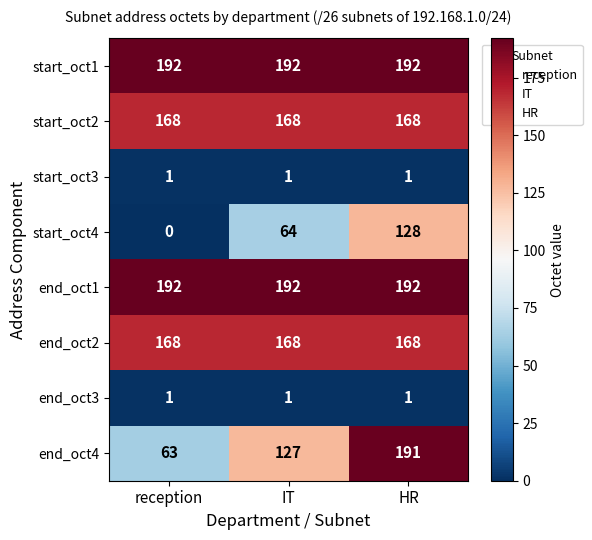

Reading left to right, list all the values displayed in this chart.

start_oct1: reception=192	IT=192	HR=192
start_oct2: reception=168	IT=168	HR=168
start_oct3: reception=1	IT=1	HR=1
start_oct4: reception=0	IT=64	HR=128
end_oct1: reception=192	IT=192	HR=192
end_oct2: reception=168	IT=168	HR=168
end_oct3: reception=1	IT=1	HR=1
end_oct4: reception=63	IT=127	HR=191